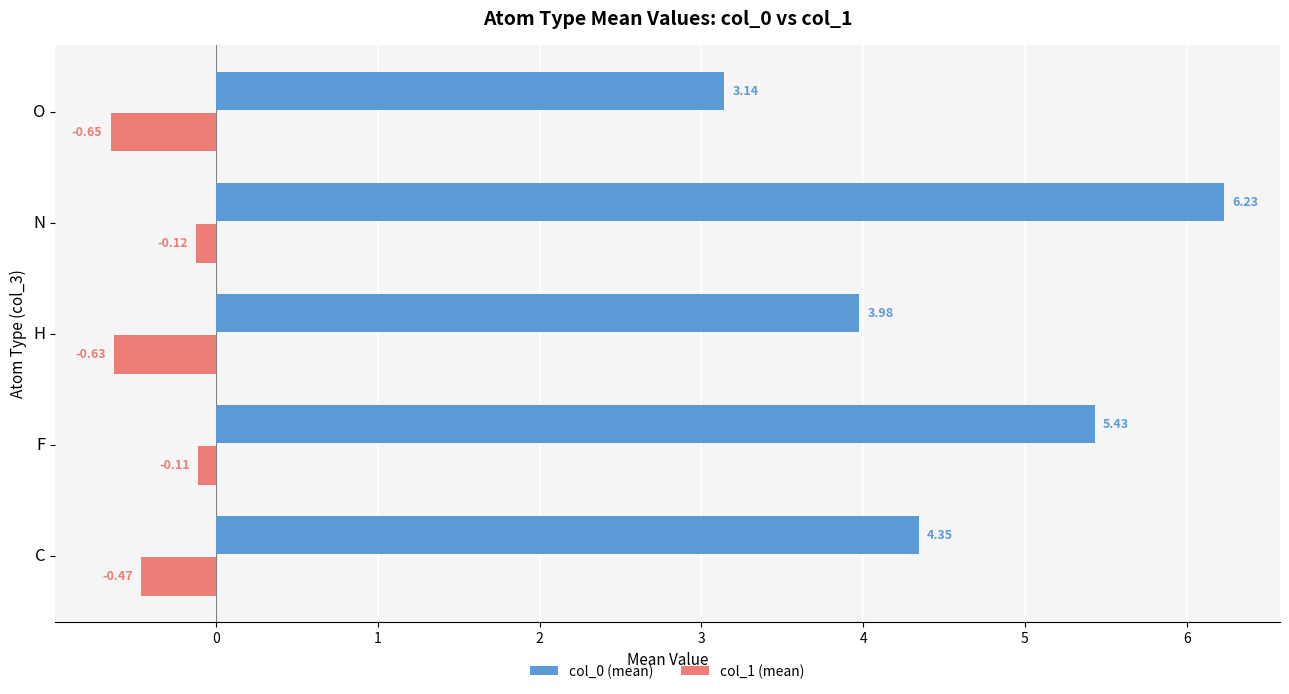

Which series has the widest spread of values?

col_0 (mean)